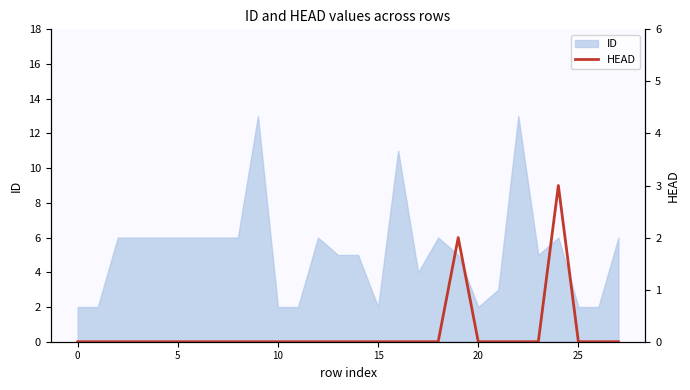

Between 9 and 17, which is larger?

9